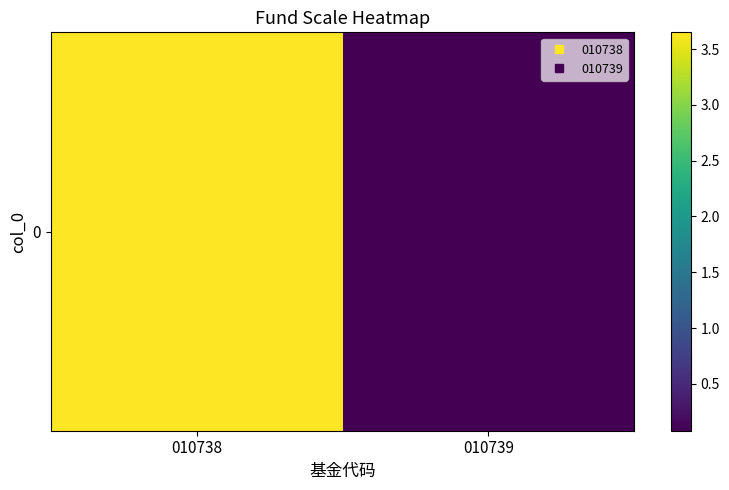

Reading left to right, what are all the values shown in this chart?

010738=3.6	010739=0.1